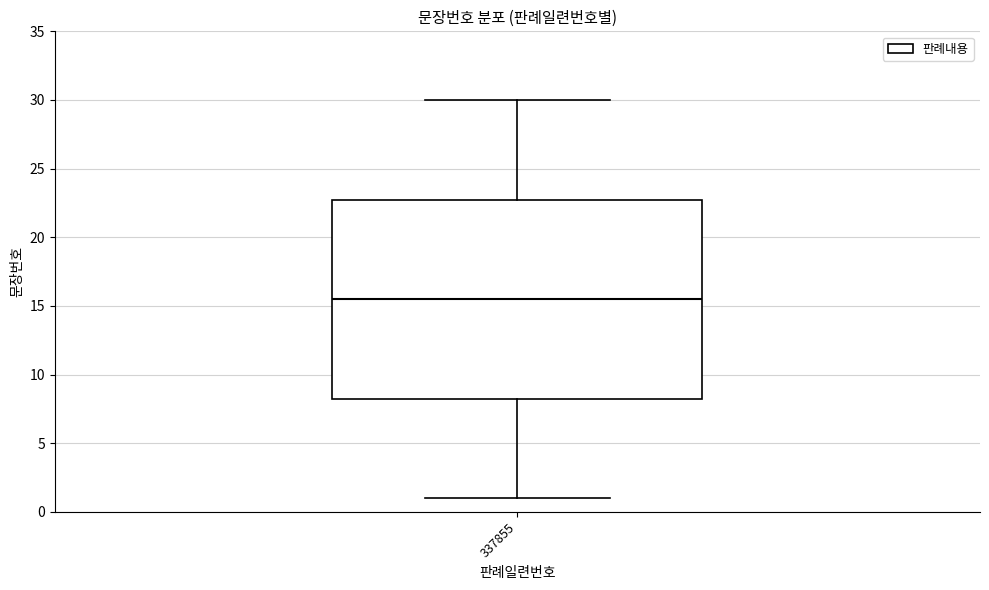

Read this box plot against the y-axis: the position of the median line, the range covered by the box, and the ends of both whiskers. The values are not printed on the chart, so give them approximately, as read against the axis.

median 15.5, box 8.5 to 23.0, whiskers 1.0 to 30.0